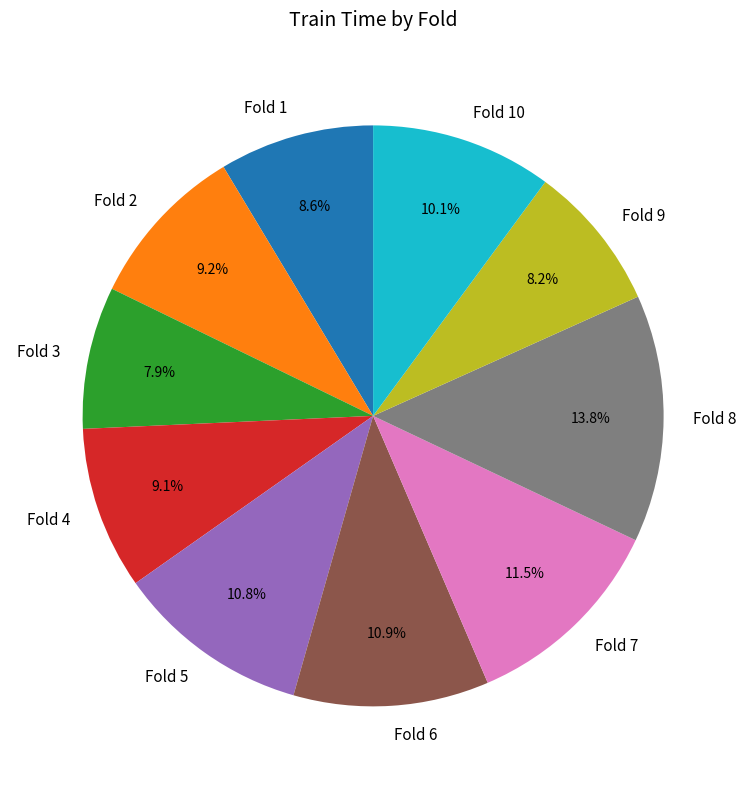

What is the total percentage of Fold 6 and Fold 3?

18.8%